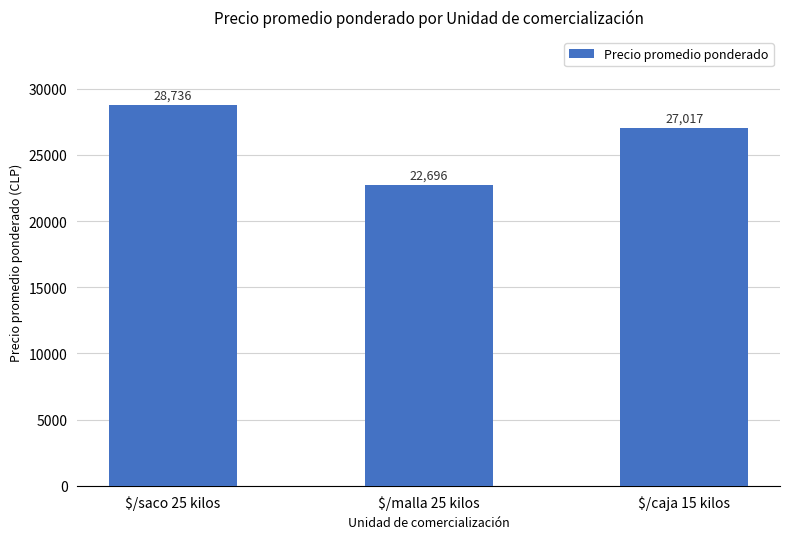

What value does the data have at $/saco 25 kilos?

28736